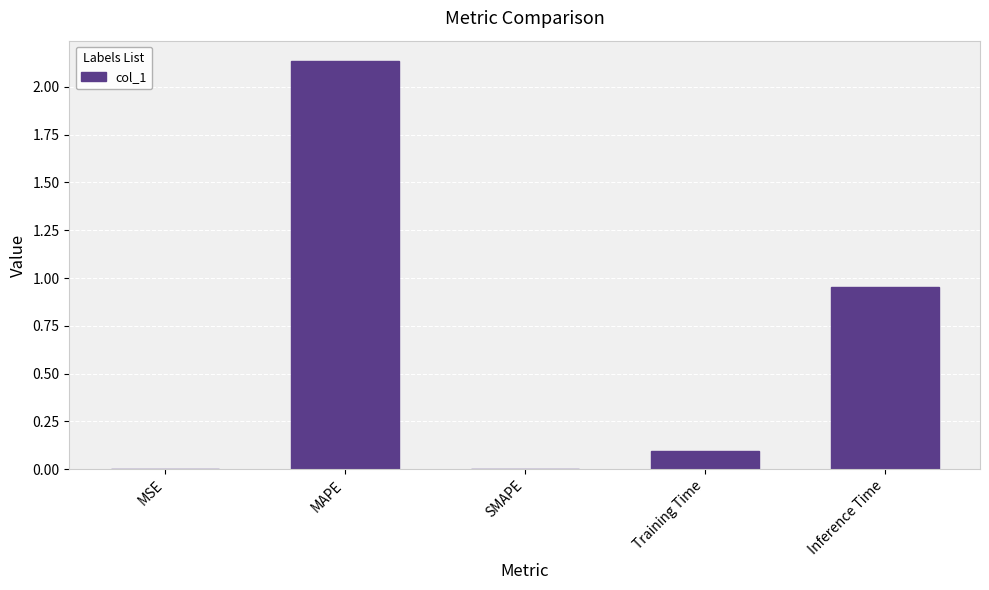

Which category has the highest value across all series?

MAPE